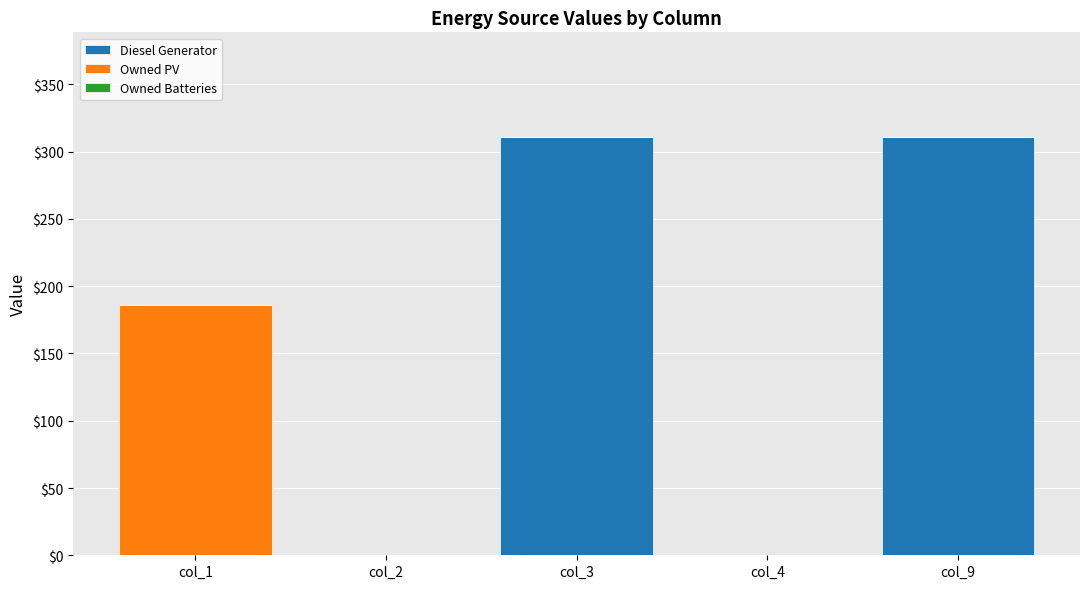

Reading left to right, list the values for the Diesel Generator series.

col_1=0	col_2=0	col_3=311	col_4=0	col_9=311